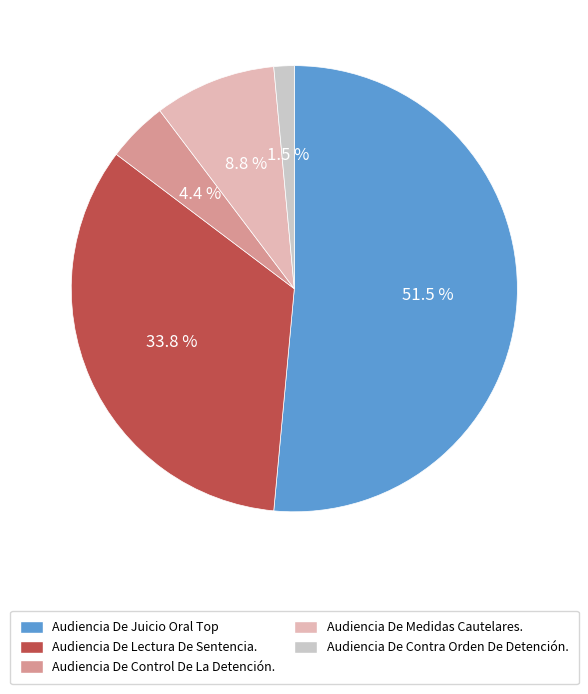

How much of the chart is everything except Audiencia De Lectura De Sentencia.?

66.2%